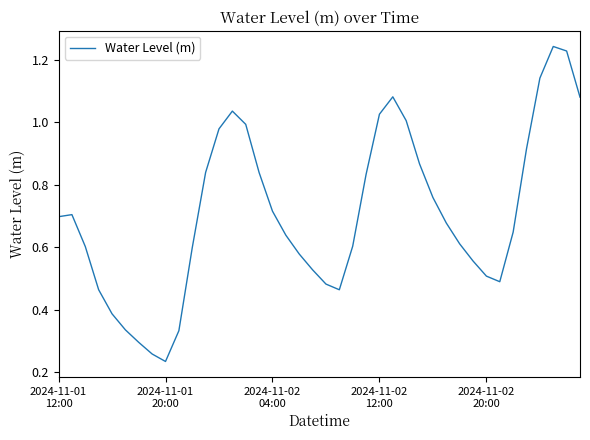

What is the maximum value shown in the chart?

1.2